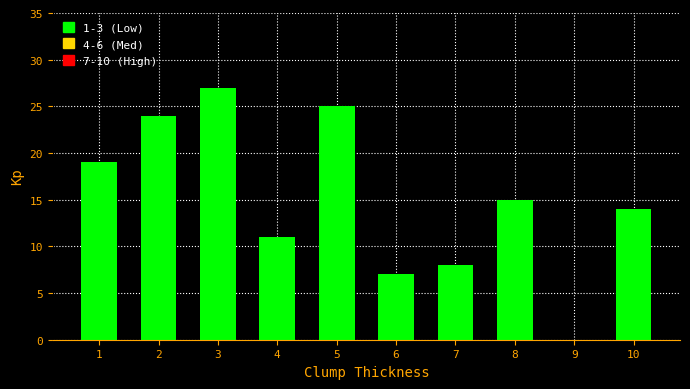

Reading right to left, transcribe all the data shown in this chart.

10=14	9=0	8=15	7=8	6=7	5=25	4=11	3=27	2=24	1=19